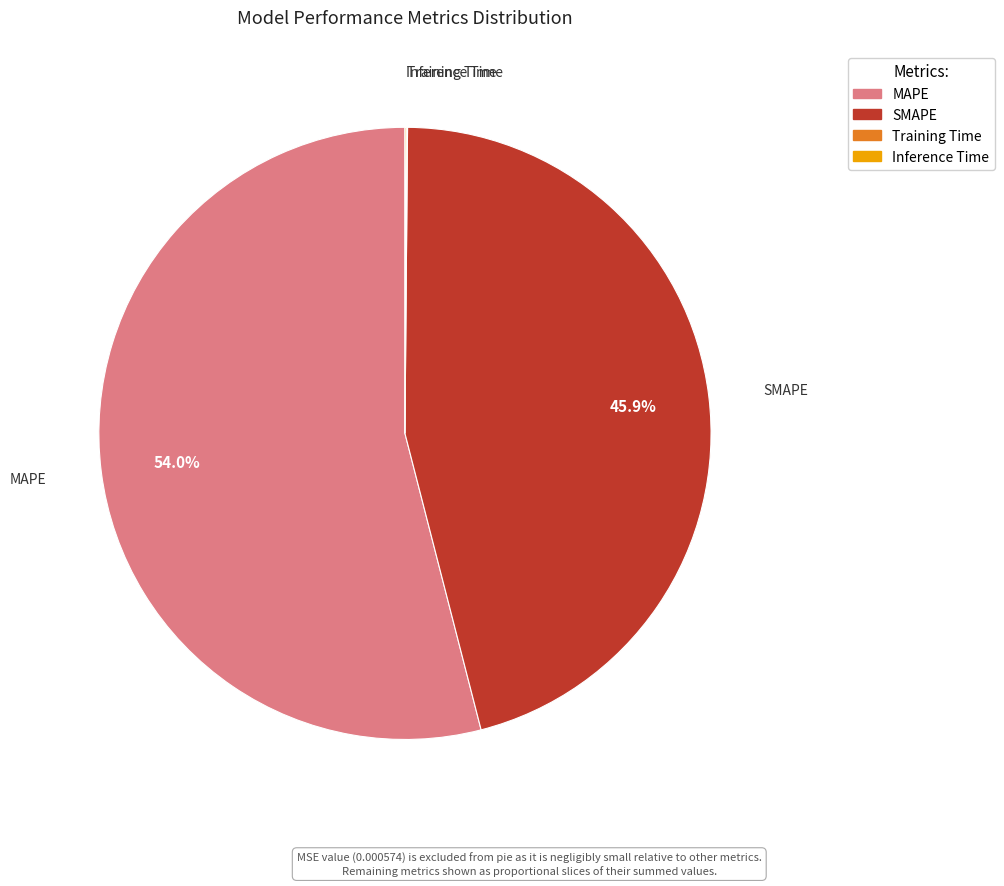

To the nearest percent, what percentage of the pie is SMAPE?

46%